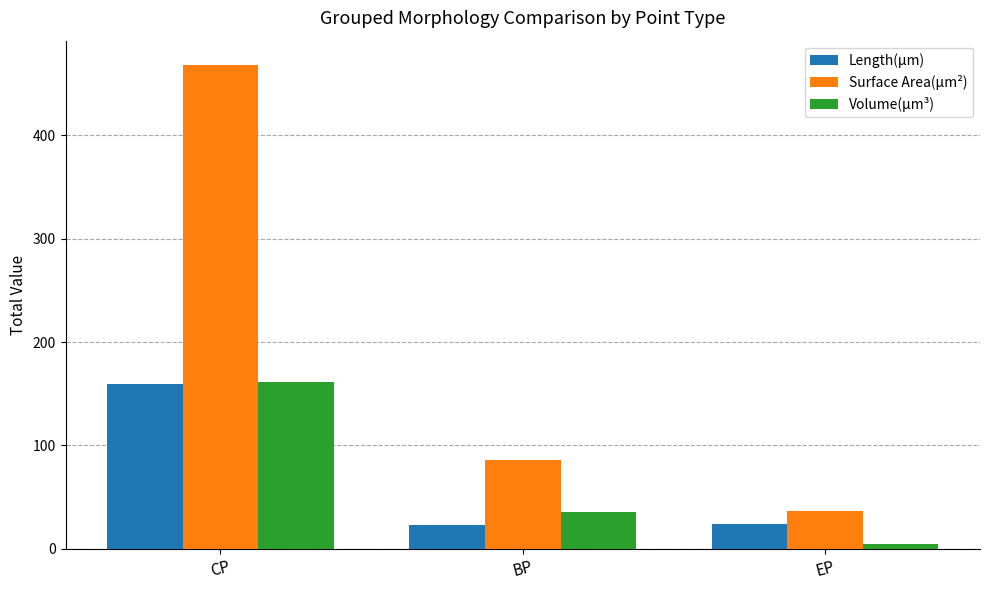

What are all the series names shown in the legend?

Length(µm), Surface Area(µm²), Volume(µm³)